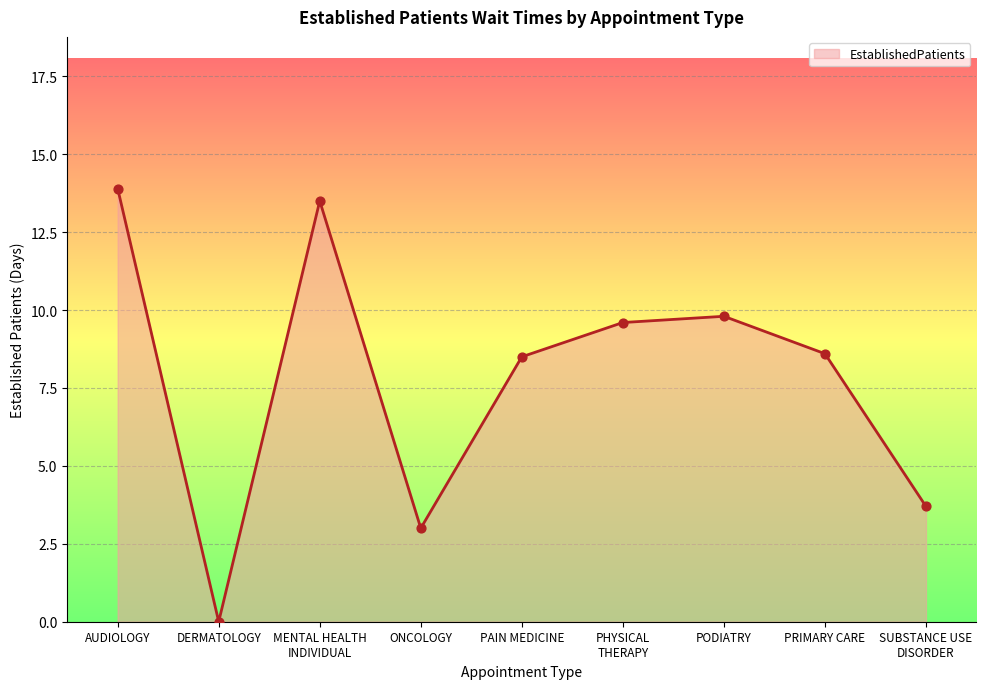

What is the change in value from MENTAL HEALTH
INDIVIDUAL to SUBSTANCE USE
DISORDER?

-9.8